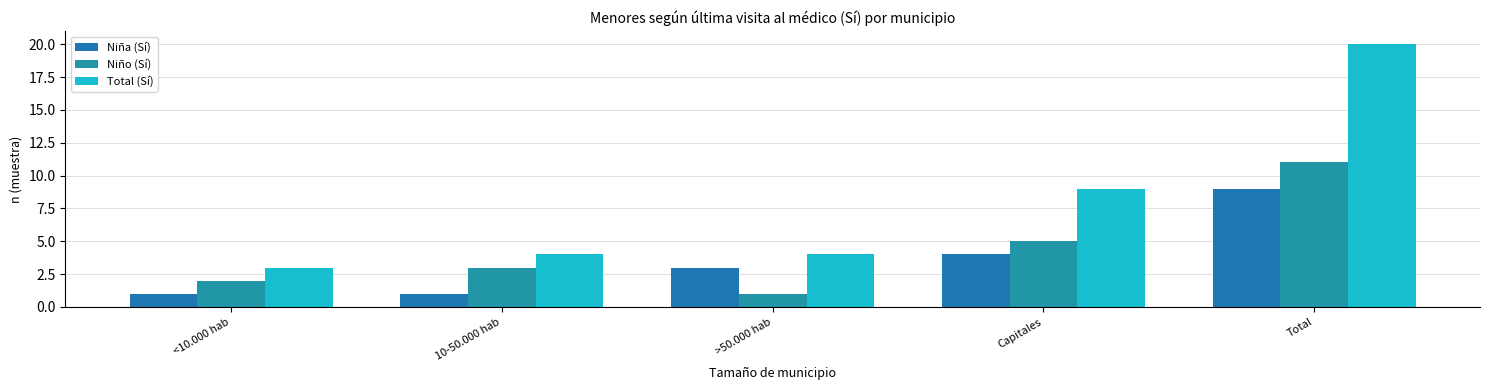

Which series has the widest spread of values?

Total (Sí)